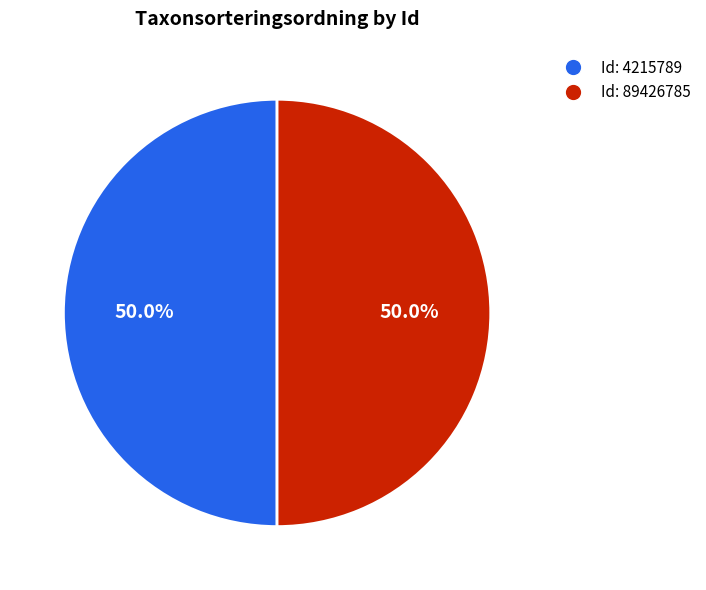

How many slices are in this pie chart?

2